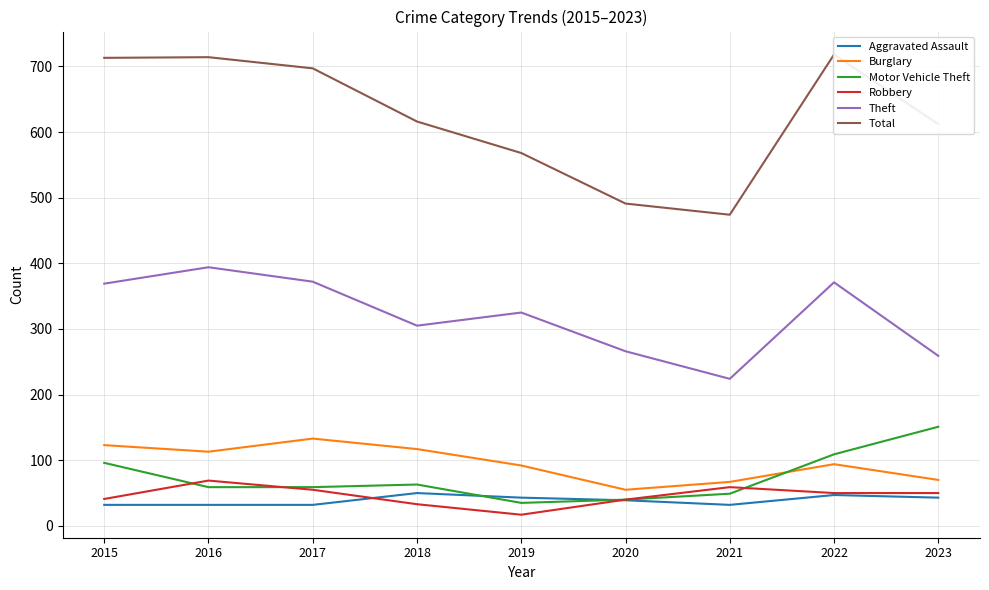

Reading left to right, what are all the values shown in this chart?

Aggravated Assault: 32	32	32	50	43	39	32	47	43
Burglary: 123	113	133	117	92	55	67	94	70
Motor Vehicle Theft: 96	59	59	63	35	40	49	109	151
Robbery: 41	69	55	33	17	40	59	50	50
Theft: 369	394	372	305	325	266	224	371	259
Total: 713	714	697	616	568	491	474	718	612